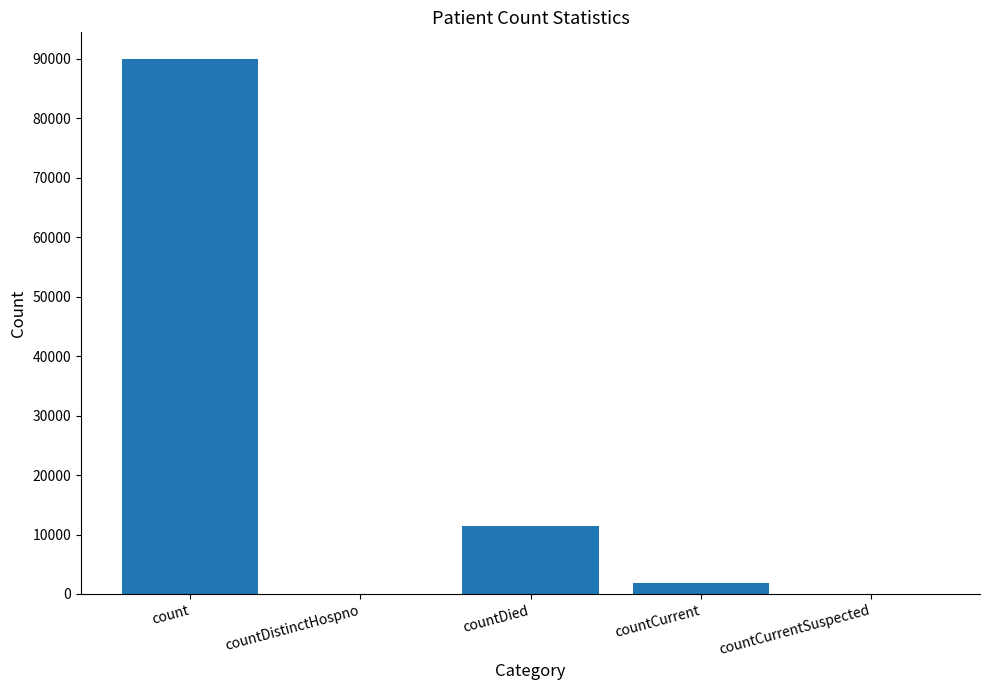

Reading left to right, extract all data points from this chart.

count=89975	countDistinctHospno=0	countDied=11365	countCurrent=1801	countCurrentSuspected=0